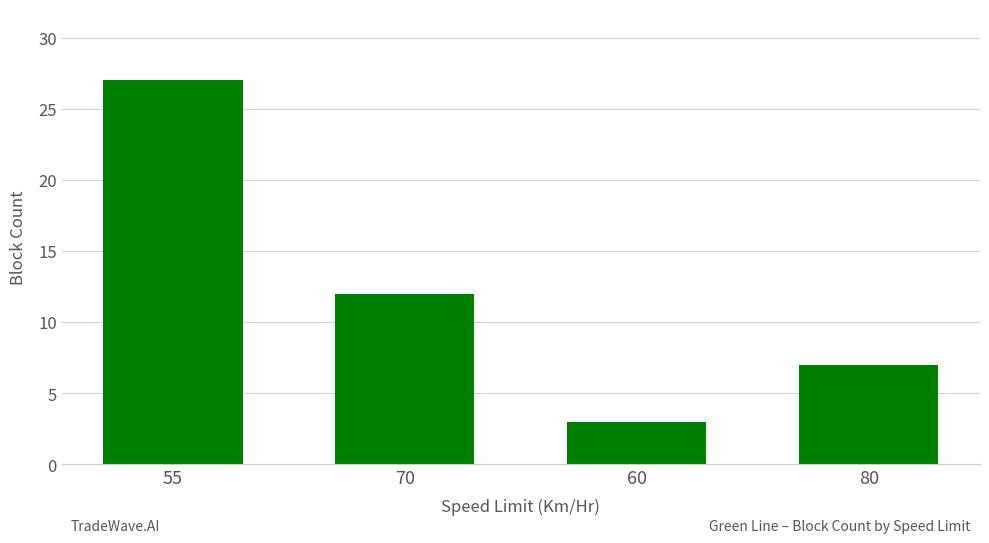

What is the value of the 4th bar from the left?

7